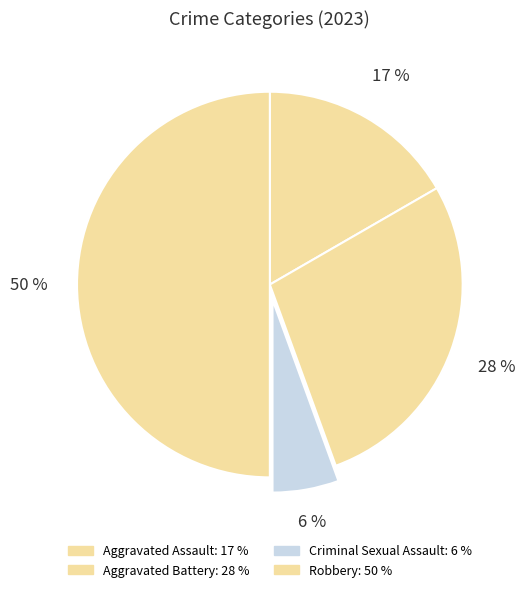

Which slice is the smallest?

Criminal Sexual Assault